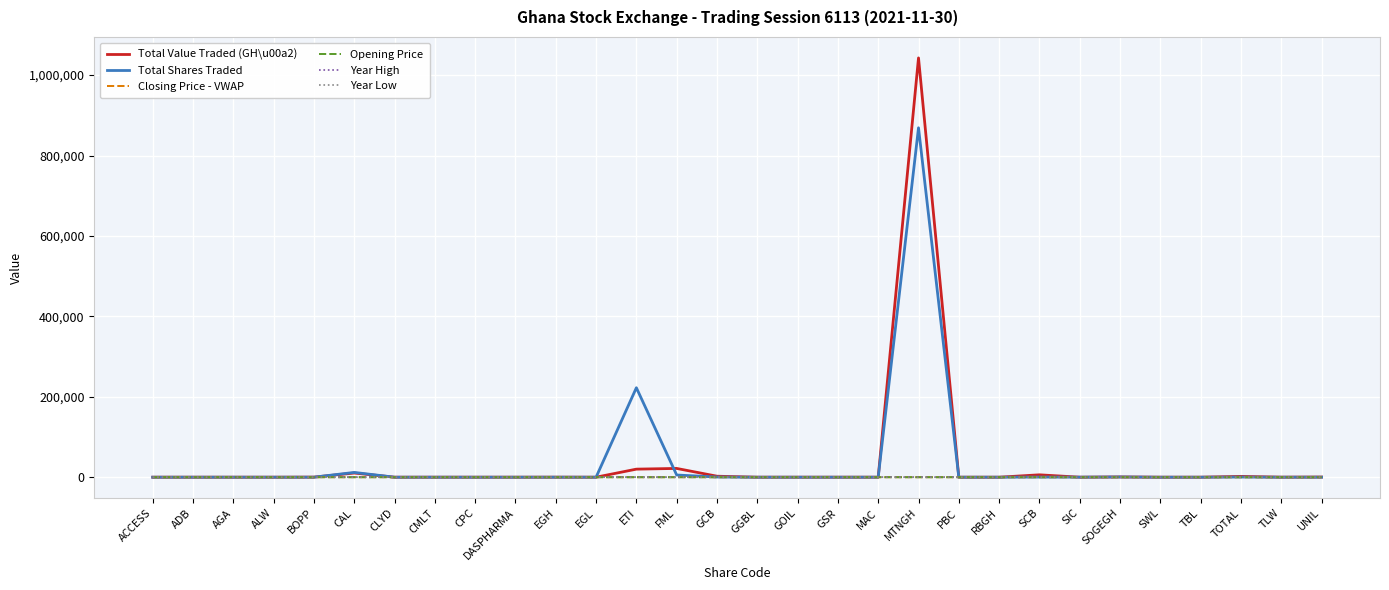

At which category is the sum across all series the highest?

MTNGH